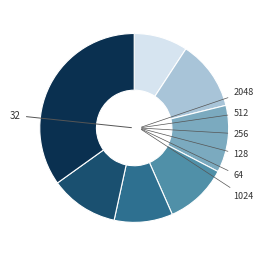

What portion of the pie excludes 64?

90.0%